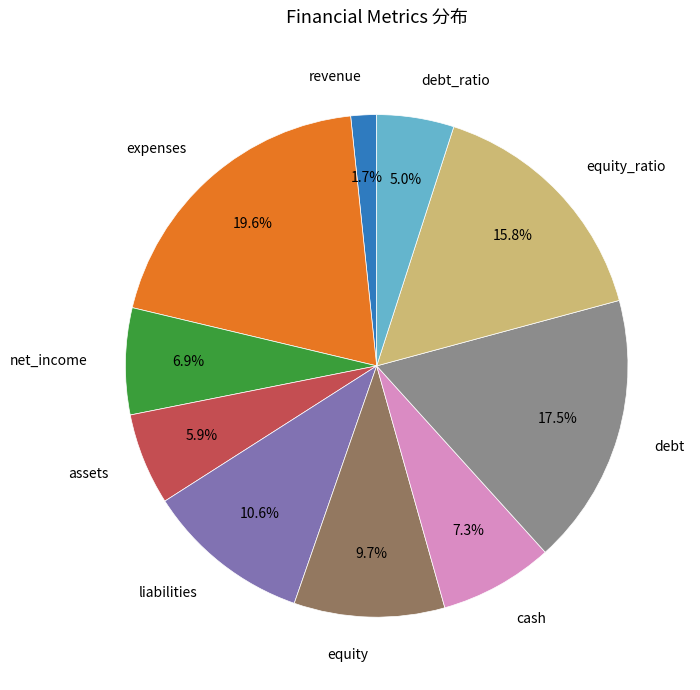

True or false: cash accounts for 1% of the total.

False